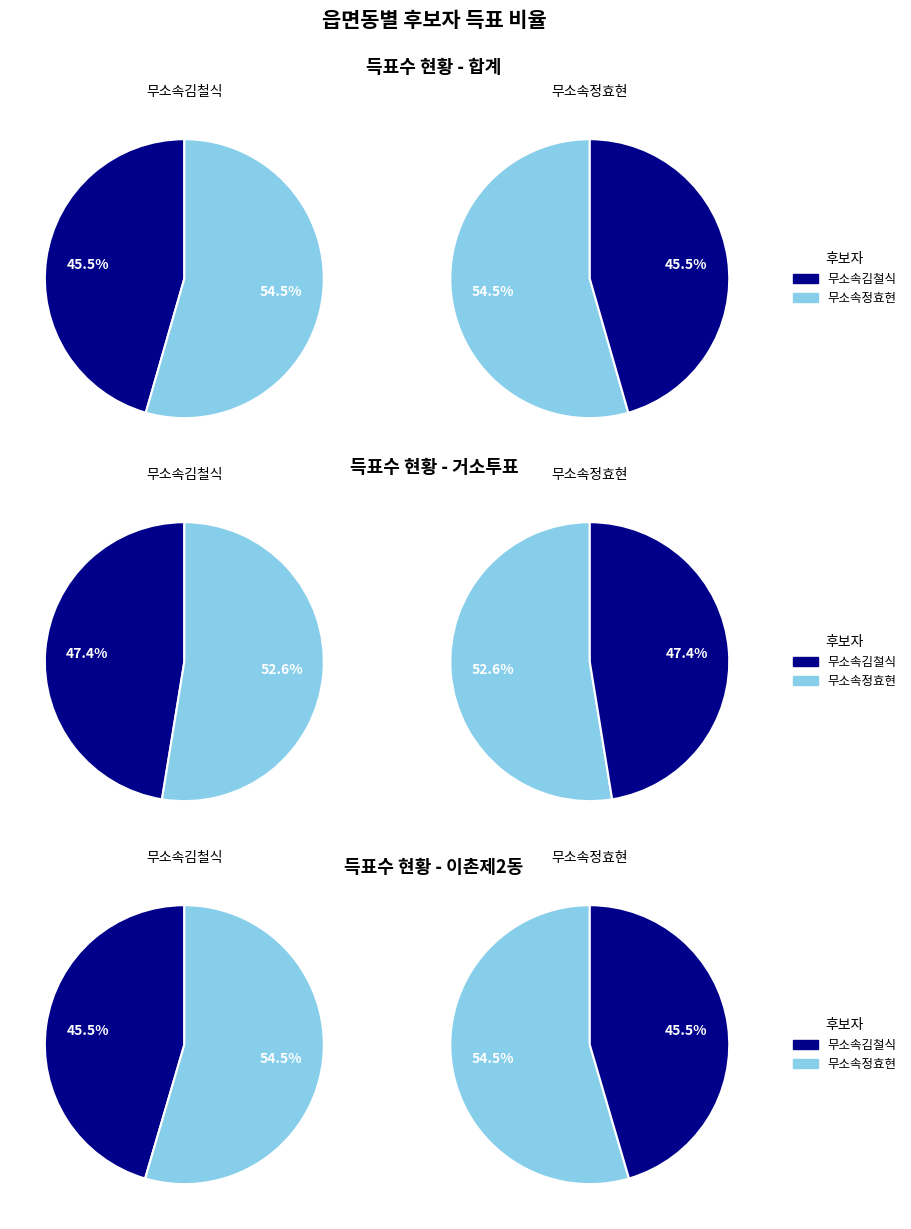

Rank the series by their average value, from lowest to highest.

무소속김철식, 무소속정효현